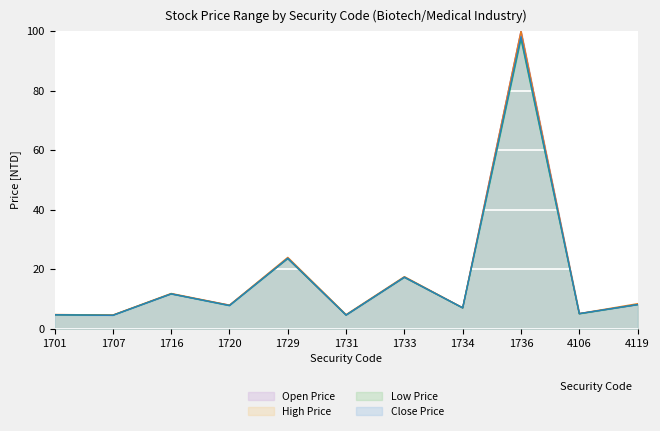

Which series changed the most between 1736 and 4106?

Open Price